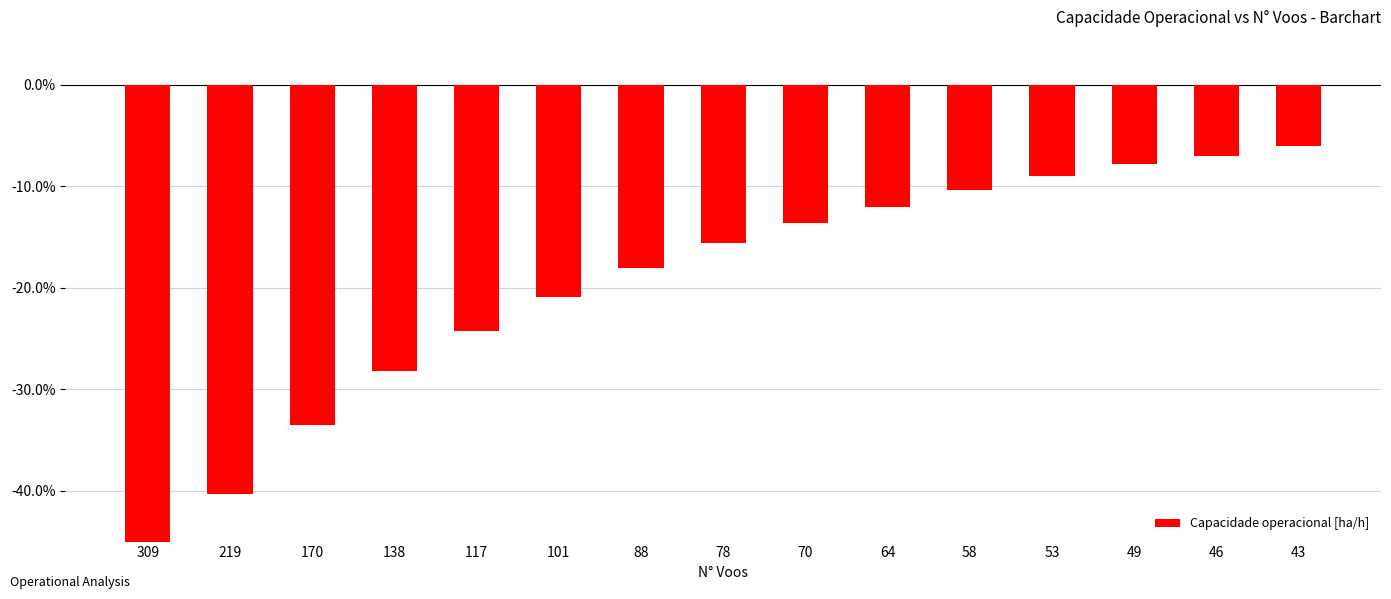

What is the sum of all values?

-296.4